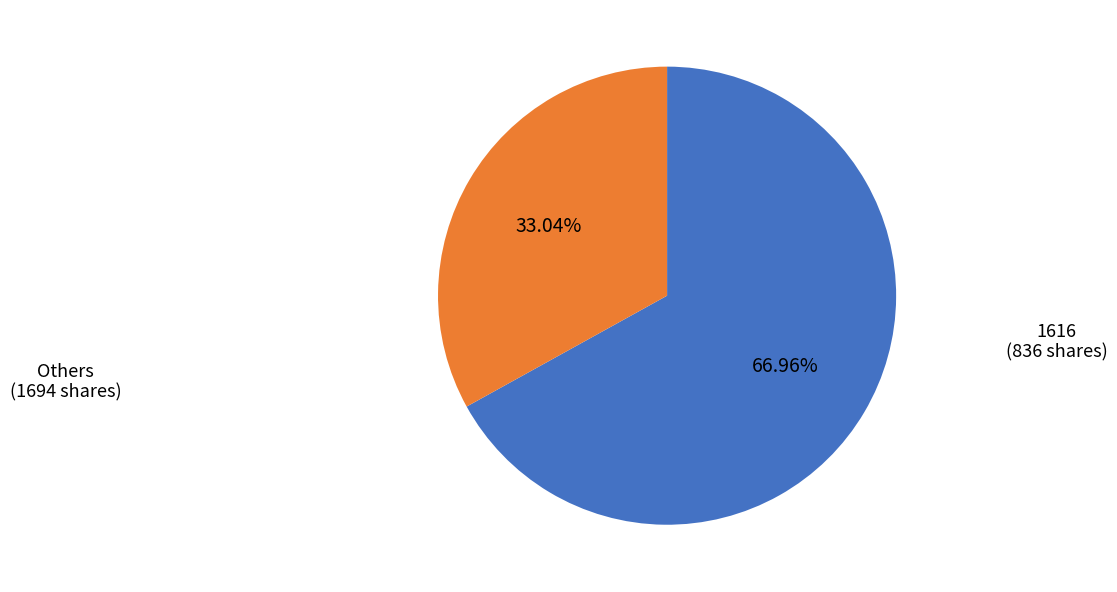

Count the number of slices in the pie.

2